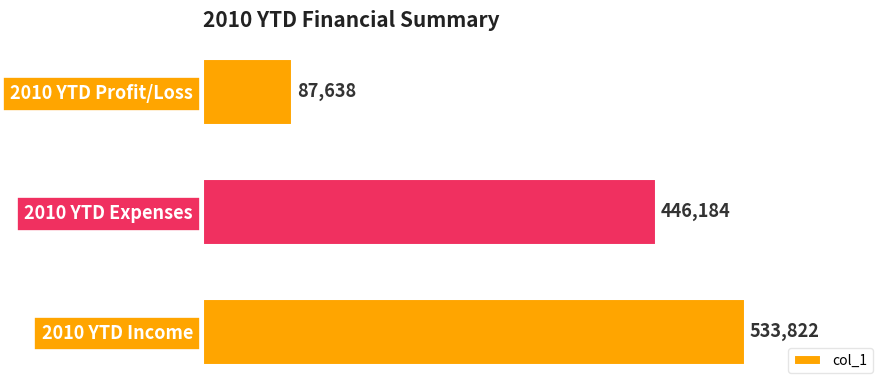

Reading bottom to top, what are all the values shown in this chart?

2010 YTD Income=533822	2010 YTD Expenses=446184	2010 YTD Profit/Loss=87638